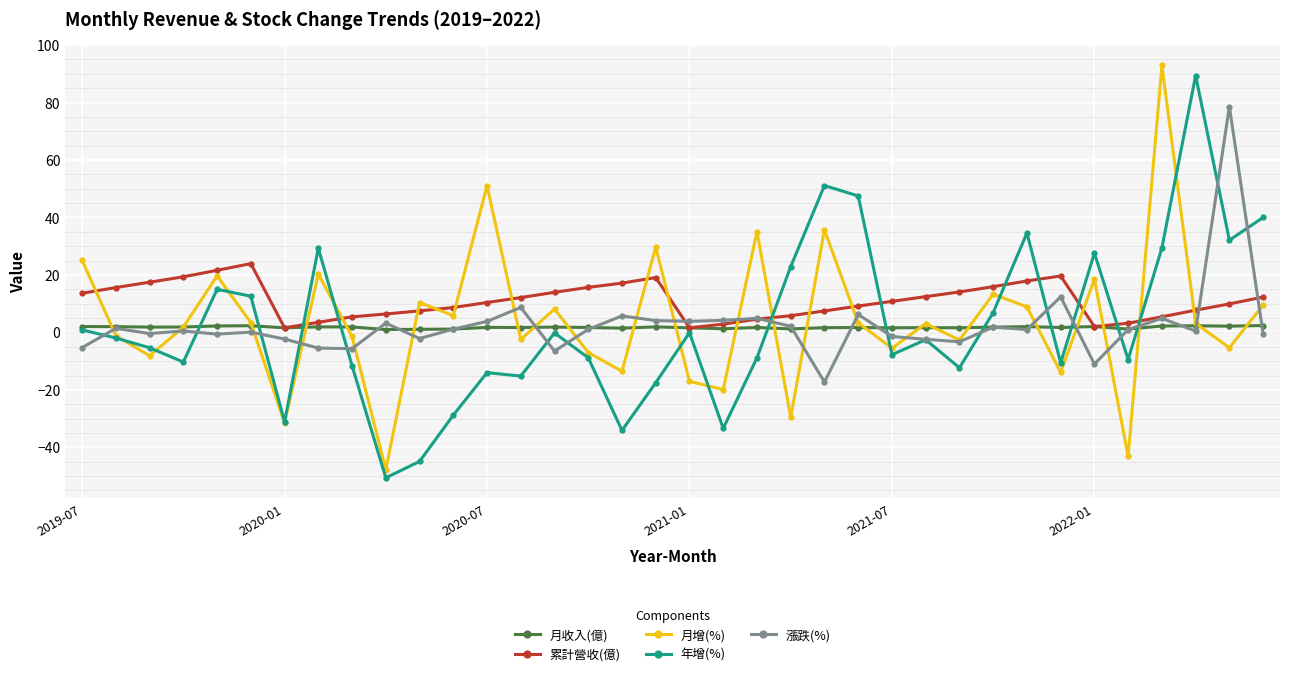

What are all the series names shown in the legend?

月收入(億), 累計營收(億), 月增(%), 年增(%), 漲跌(%)